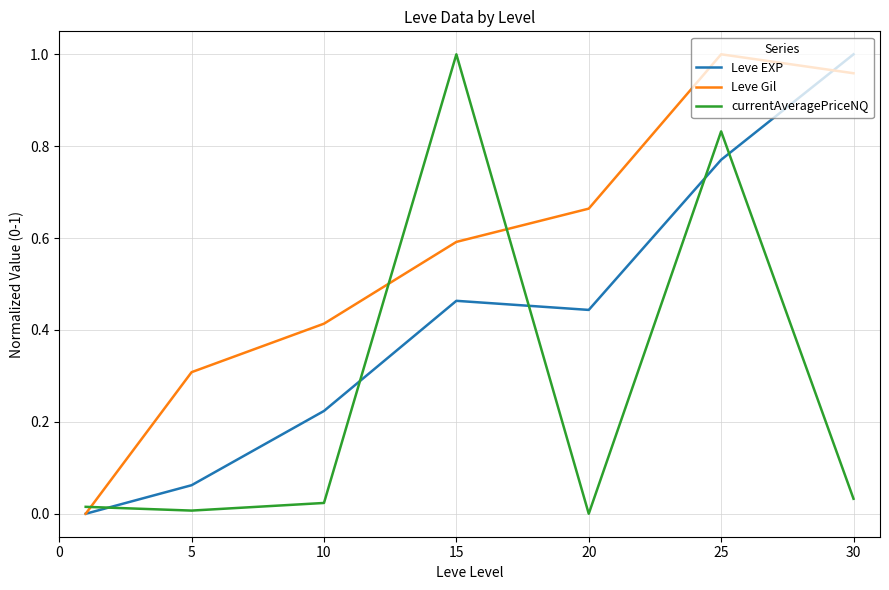

Which series ends up on top after the final intersection of currentAveragePriceNQ and Leve EXP?

Leve EXP